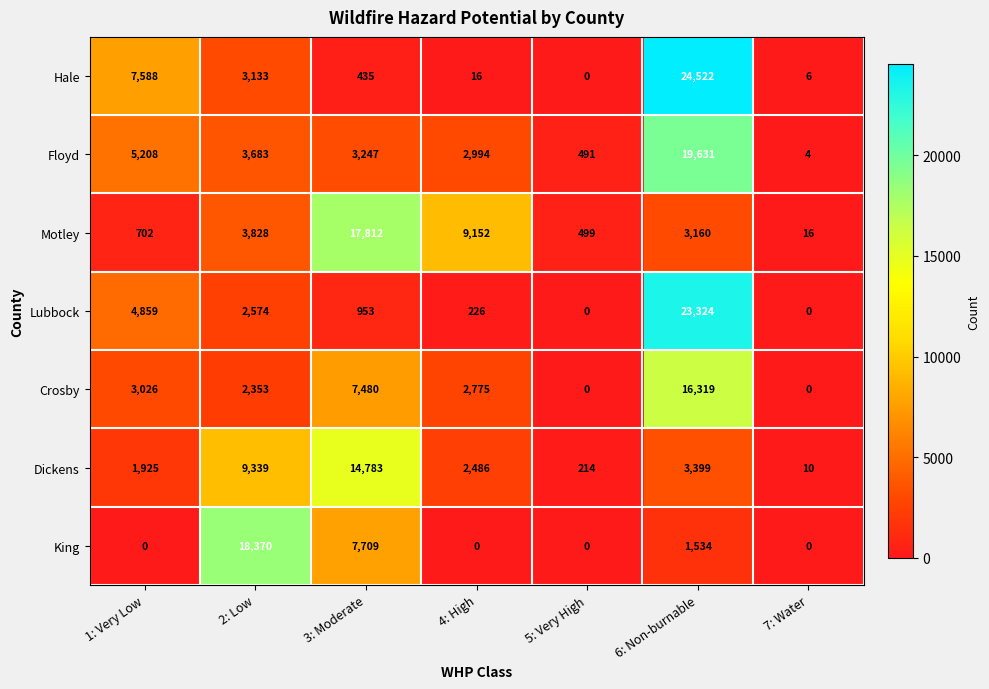

The Hale series shows 13379 at 5: Very High. True or false?

False